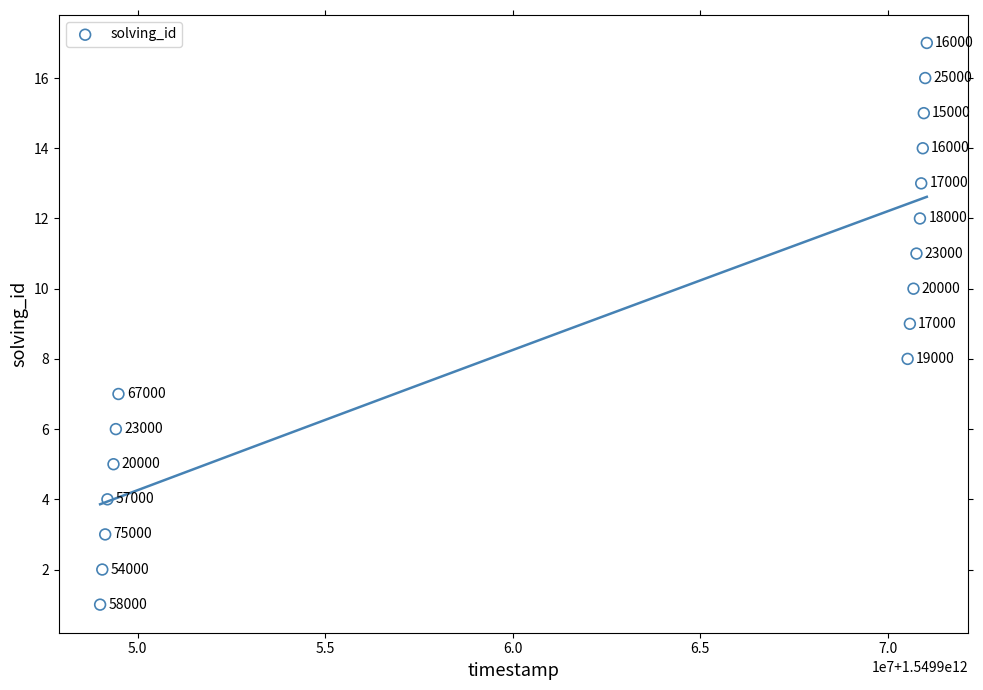

What Y value in the scatter plot is closest to 9?

9